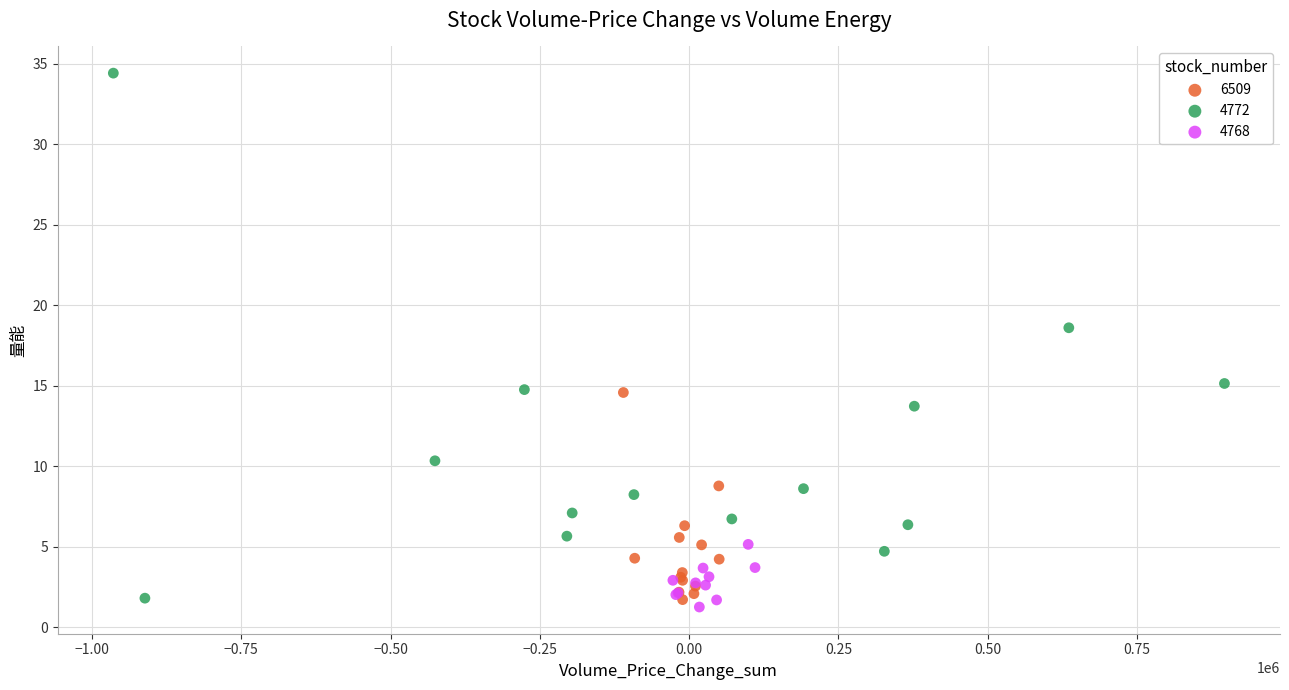

Which series has the widest spread of Y values?

4772